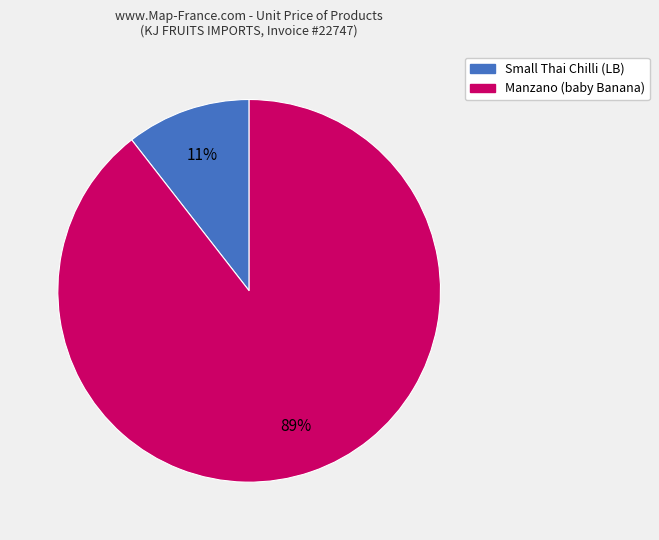

How many segments does this pie chart have?

2